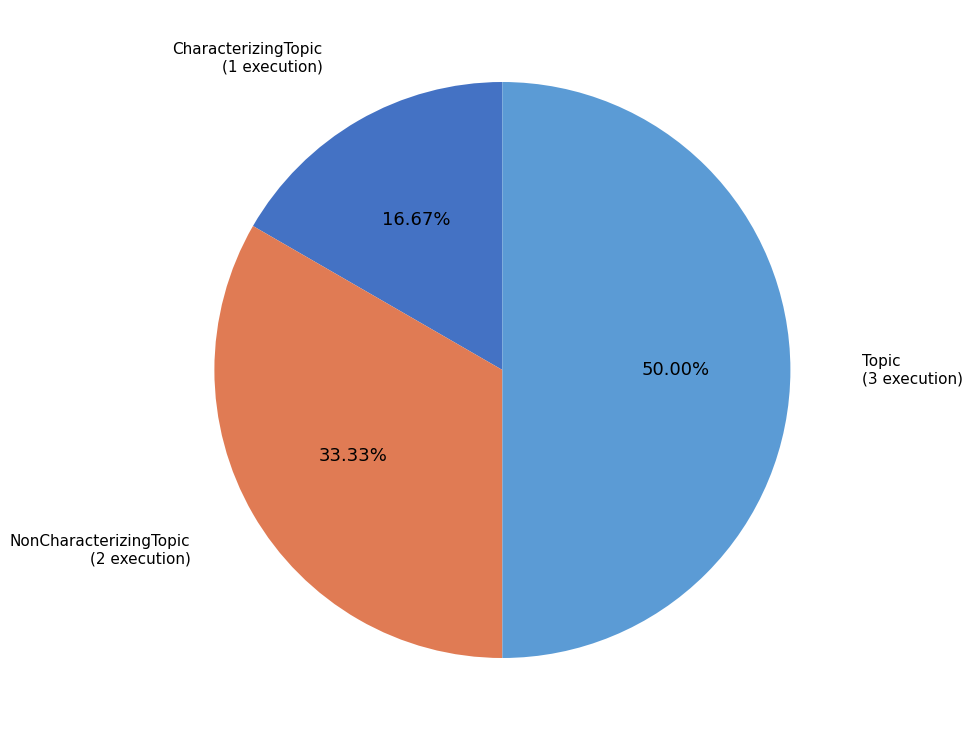

The Topic slice represents 50% of the pie. True or false?

True